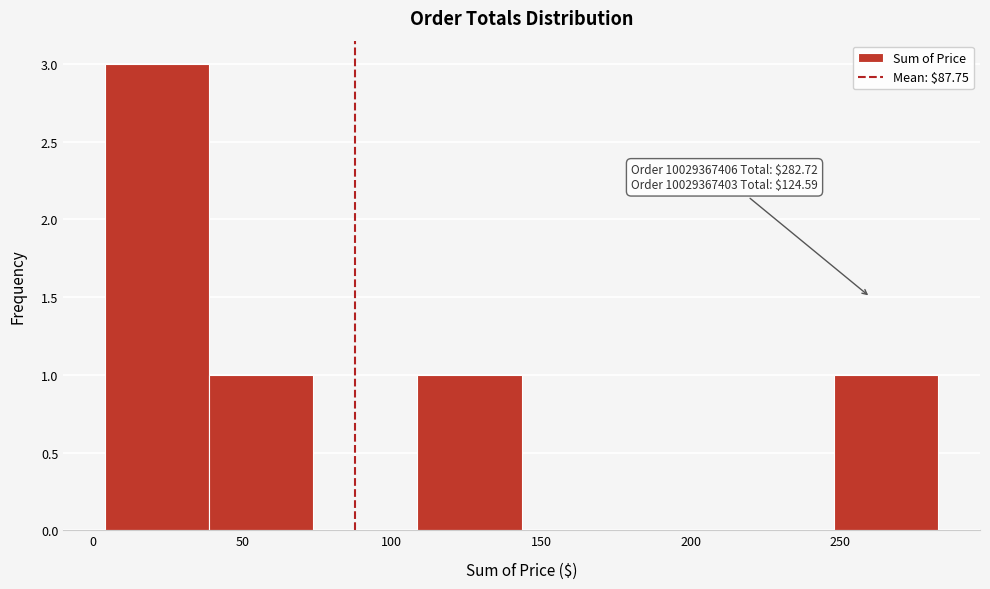

Which range on the x-axis has the tallest bar?

5 to 40